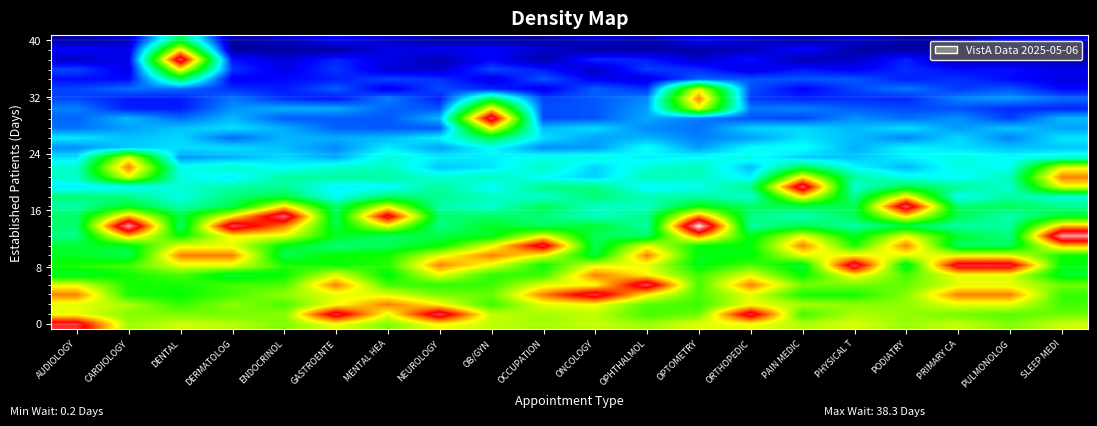

At how many categories does at least one series exceed 0?

20